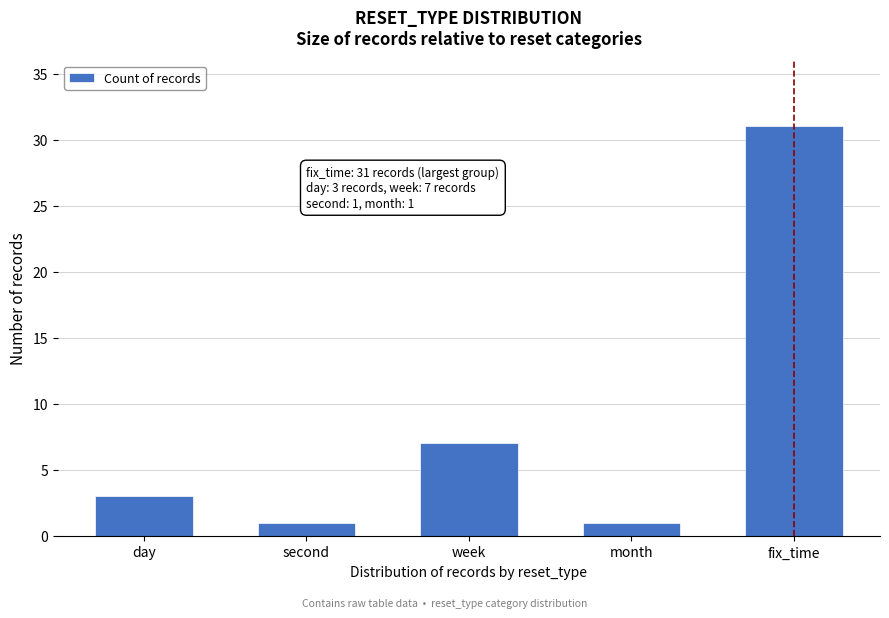

Reading left to right, extract all data points from this chart.

3	1	7	1	31